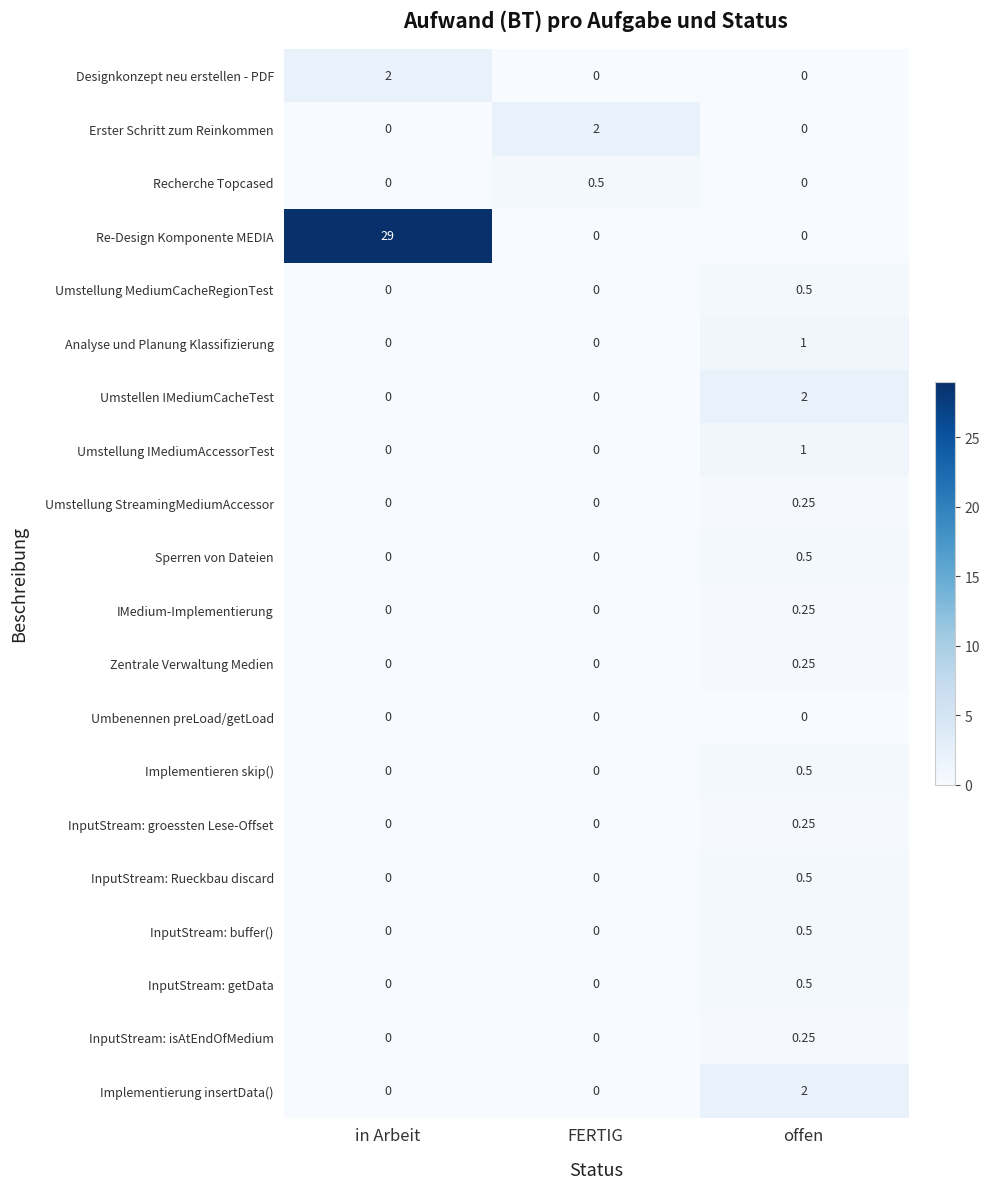

Which category has the highest value across all series?

in Arbeit